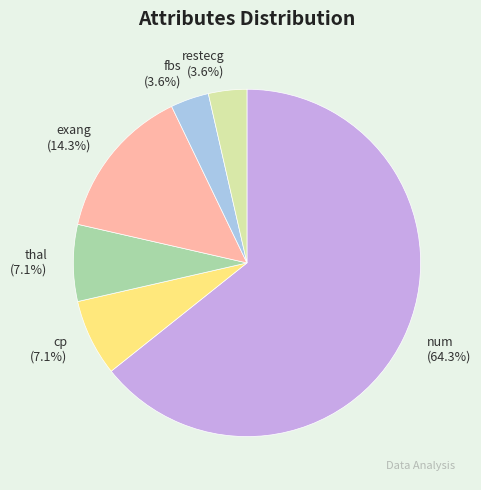

Which has a higher value, exang or cp?

exang